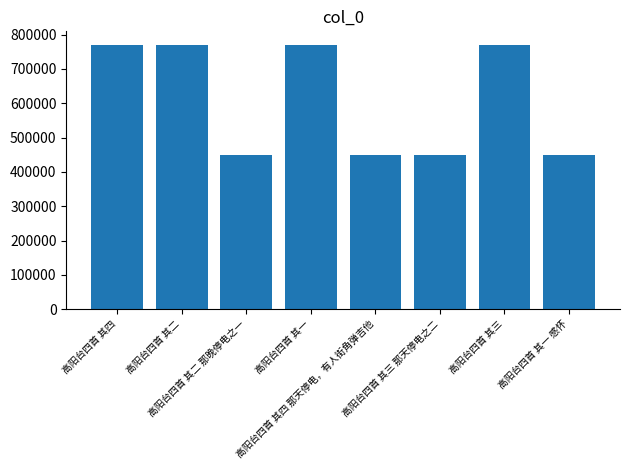

What is the label of the 4th bar from the left?

高阳台四首 其一